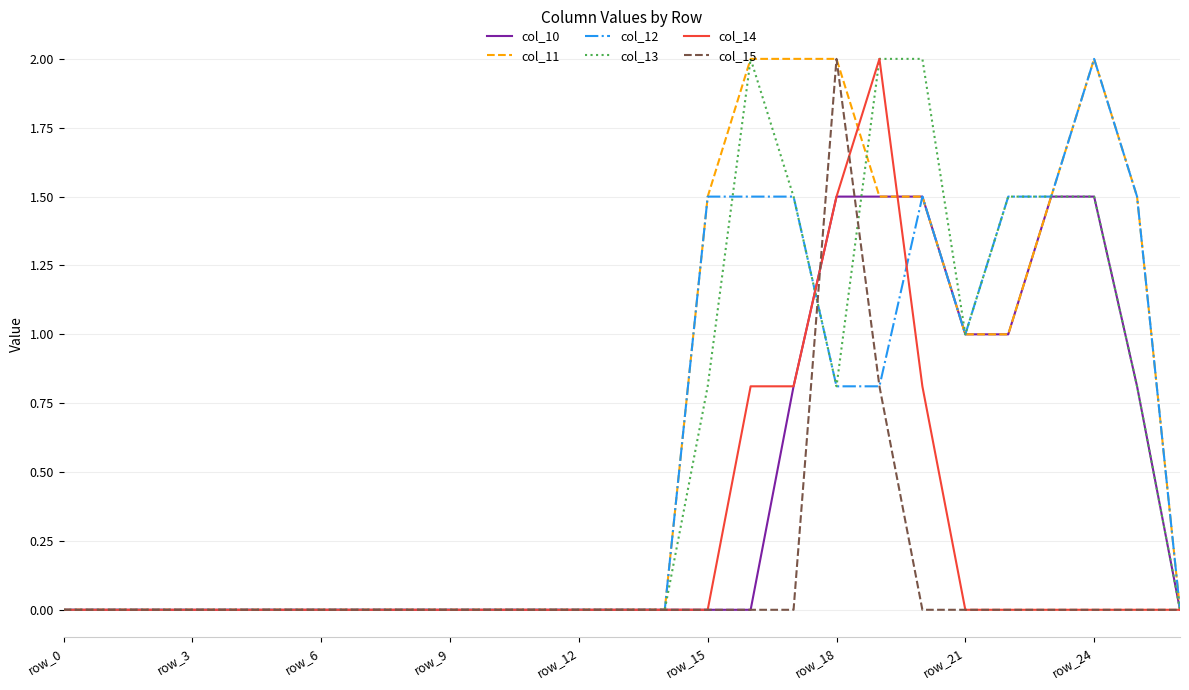

What is the greatest value displayed?

2.0